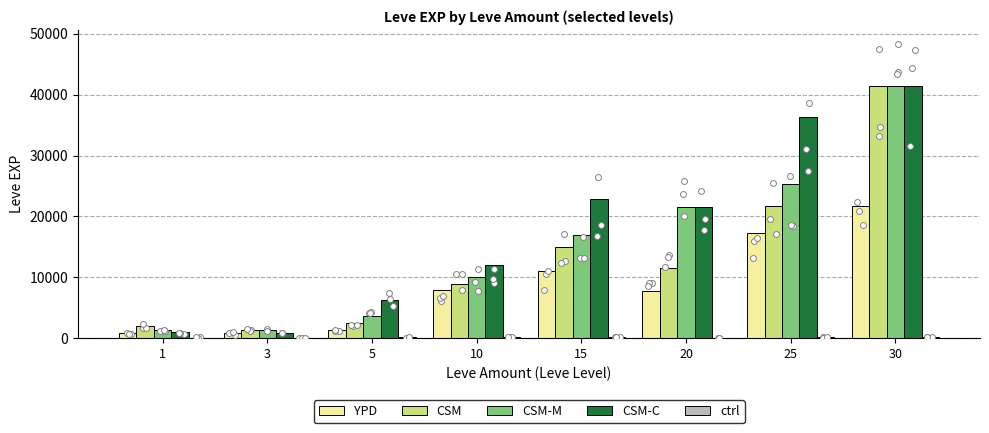

At how many categories does at least one series exceed 23317?

2